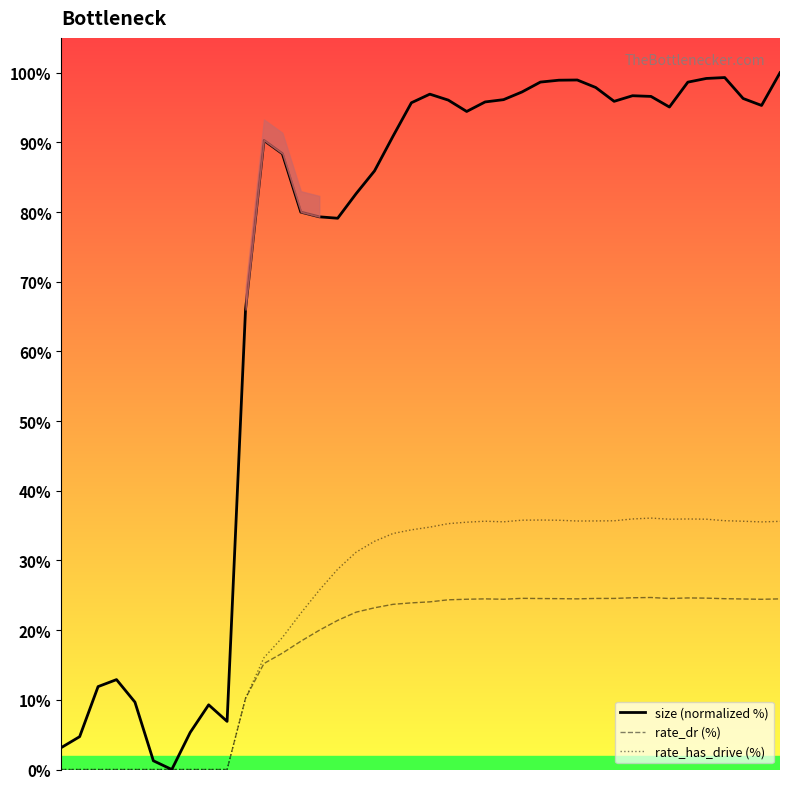

What is the maximum value for rate_dr (%)?

24.7